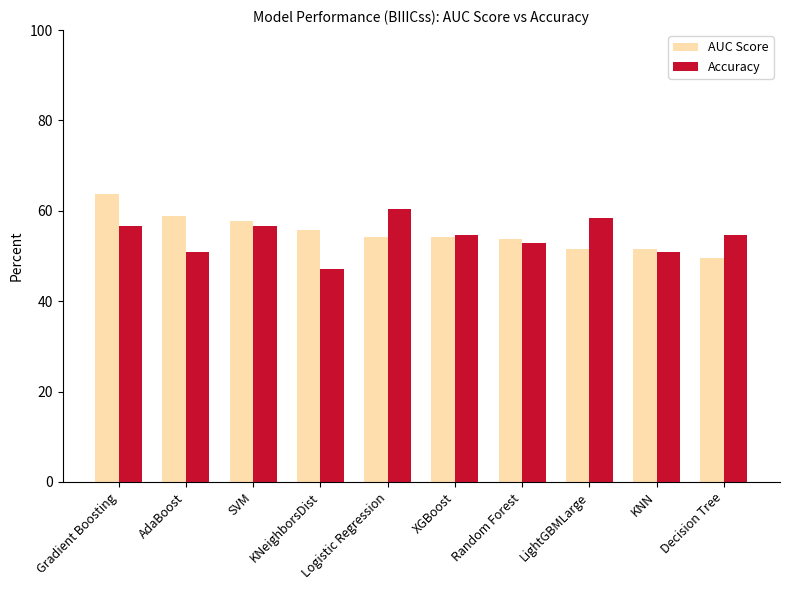

At how many categories does at least one series exceed 52?

9